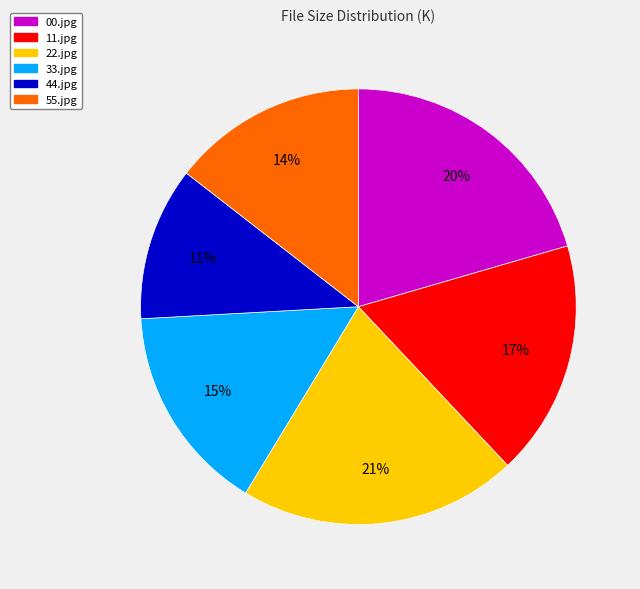

What is the smallest slice in the pie chart?

44.jpg